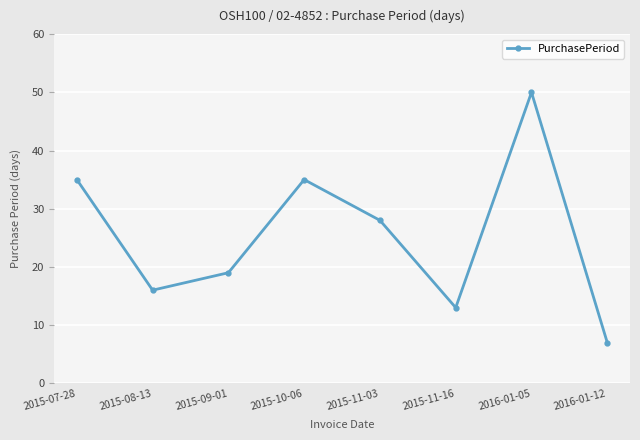

What is the difference between the second highest and second lowest values?

22